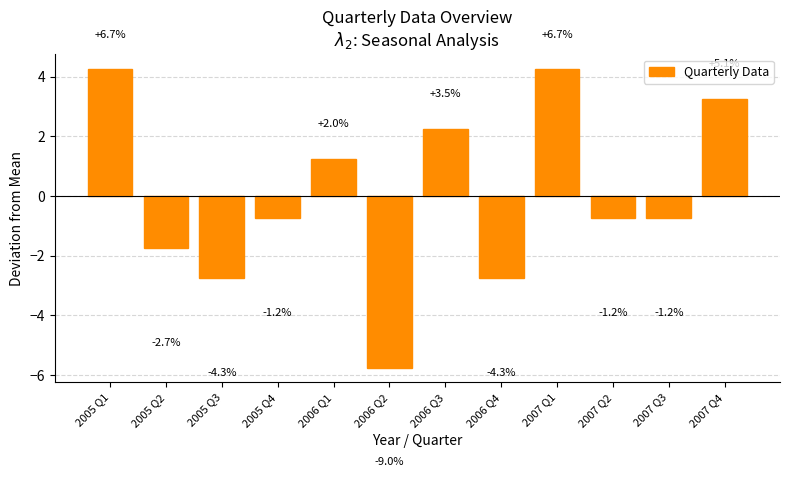

How many bars are there in total?

12